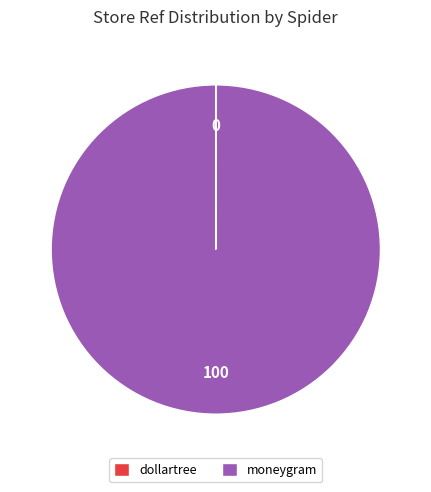

What is the majority slice?

moneygram